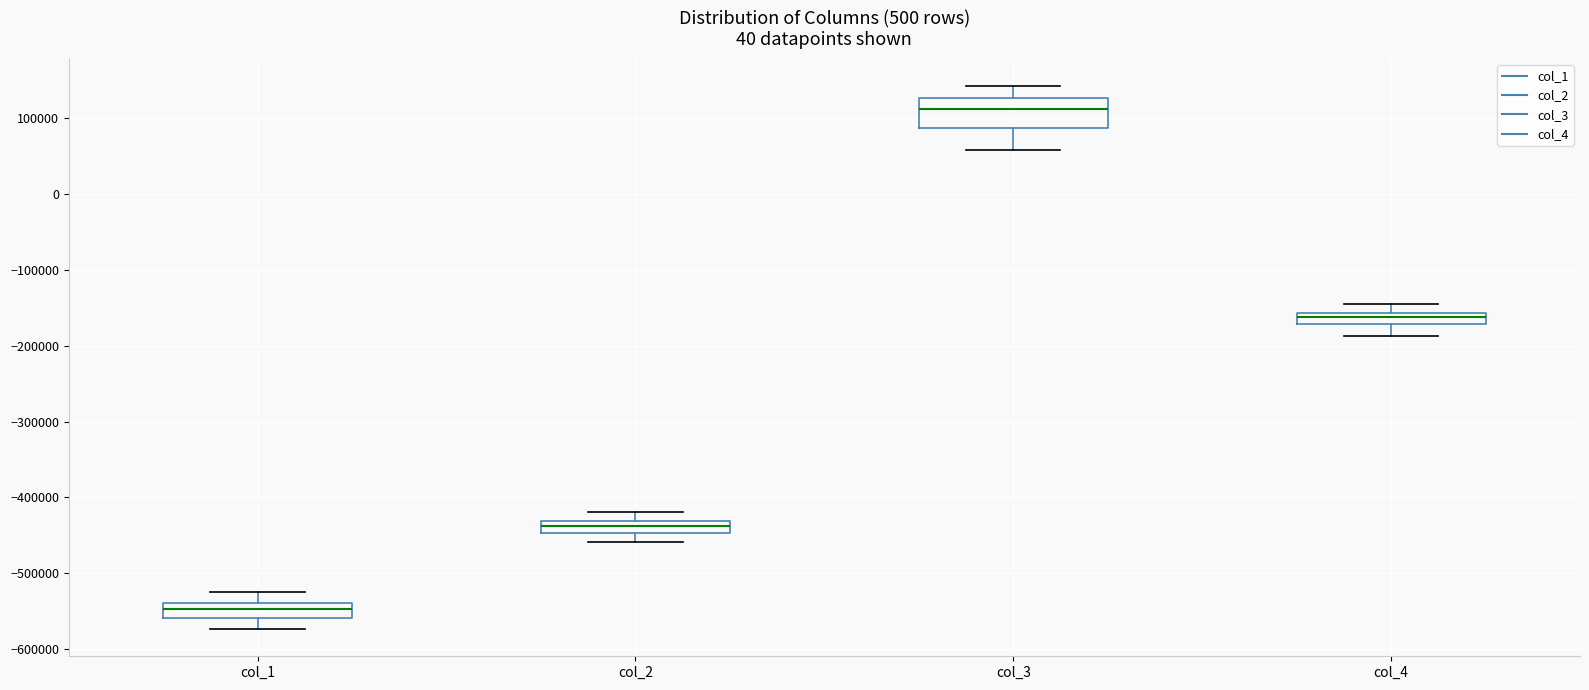

Which box has the lowest median line?

col_1